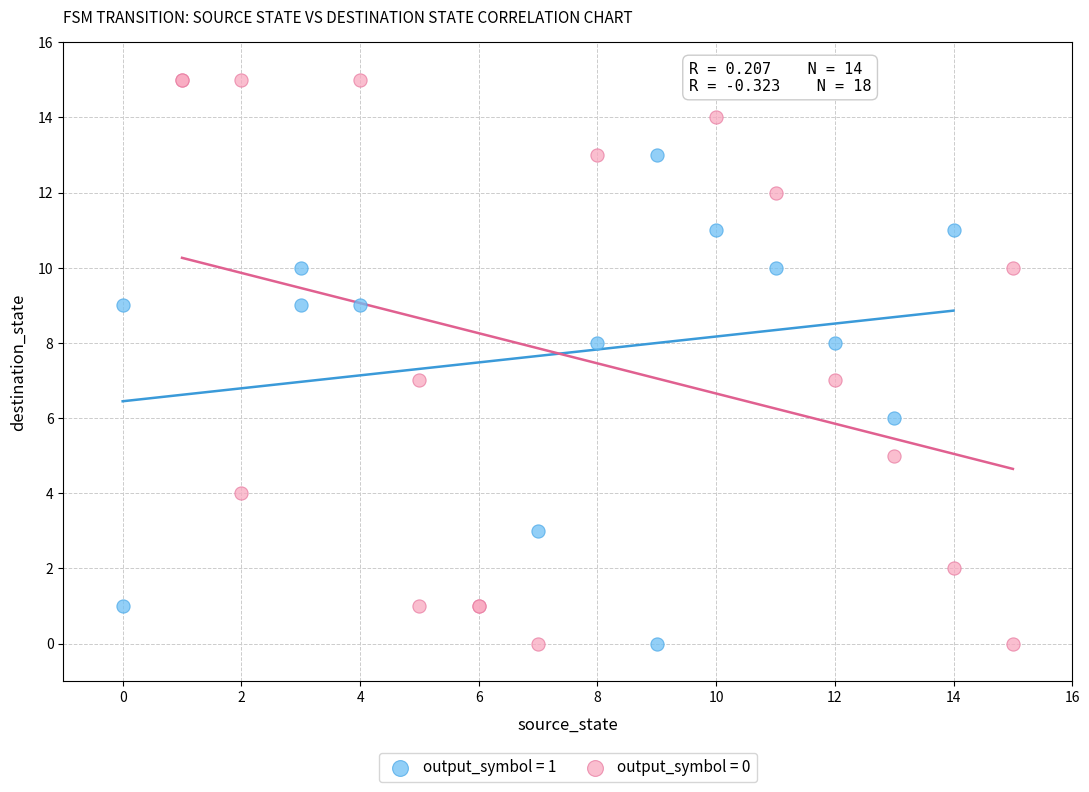

What are all the series names shown in the legend?

output_symbol = 1, output_symbol = 0